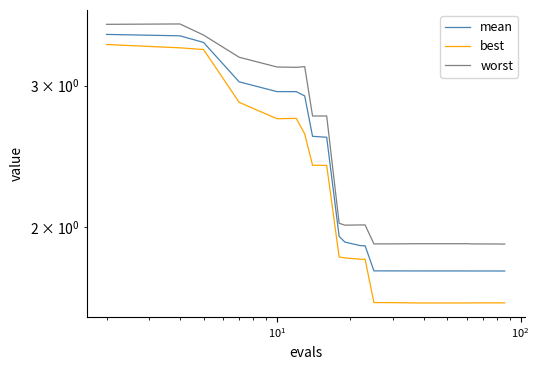

True or false: mean has more than 2 points higher than both neighbors.

False